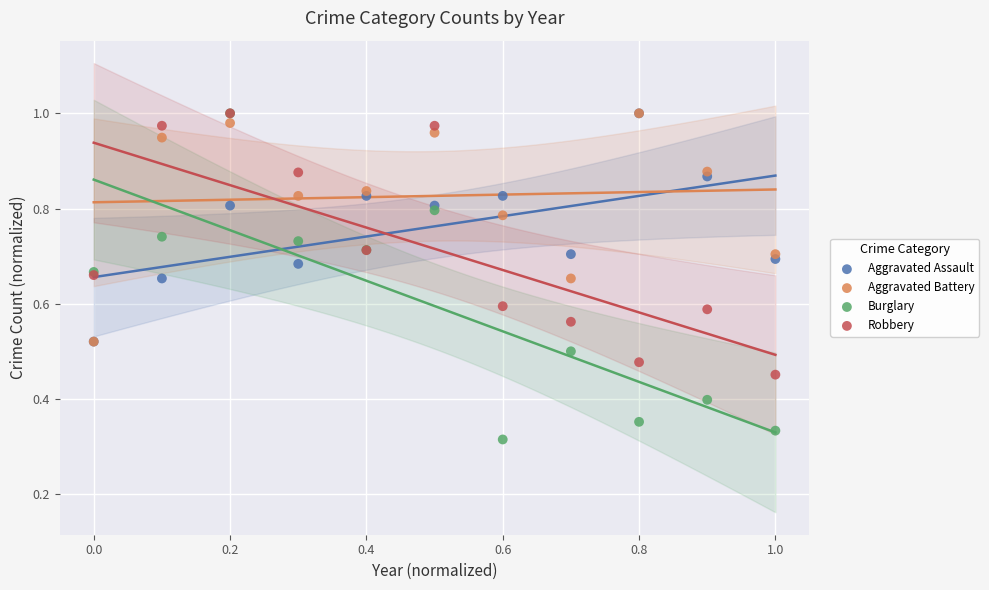

Which series contains the lowest Y value?

Burglary